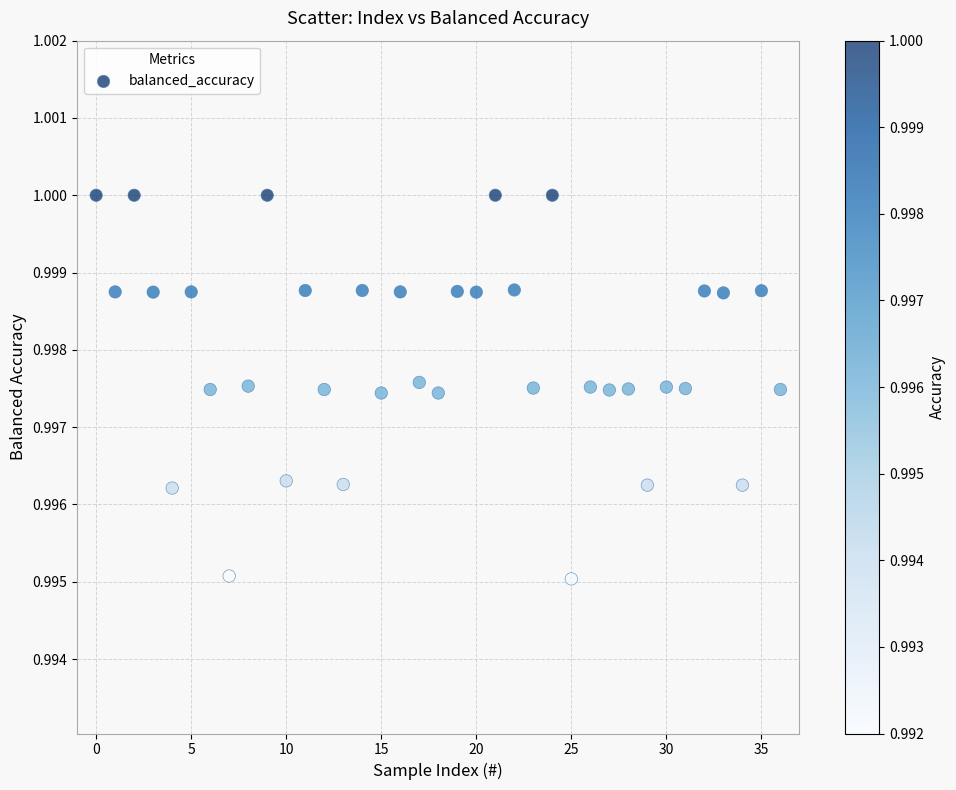

Count the number of points in this scatter plot.

37